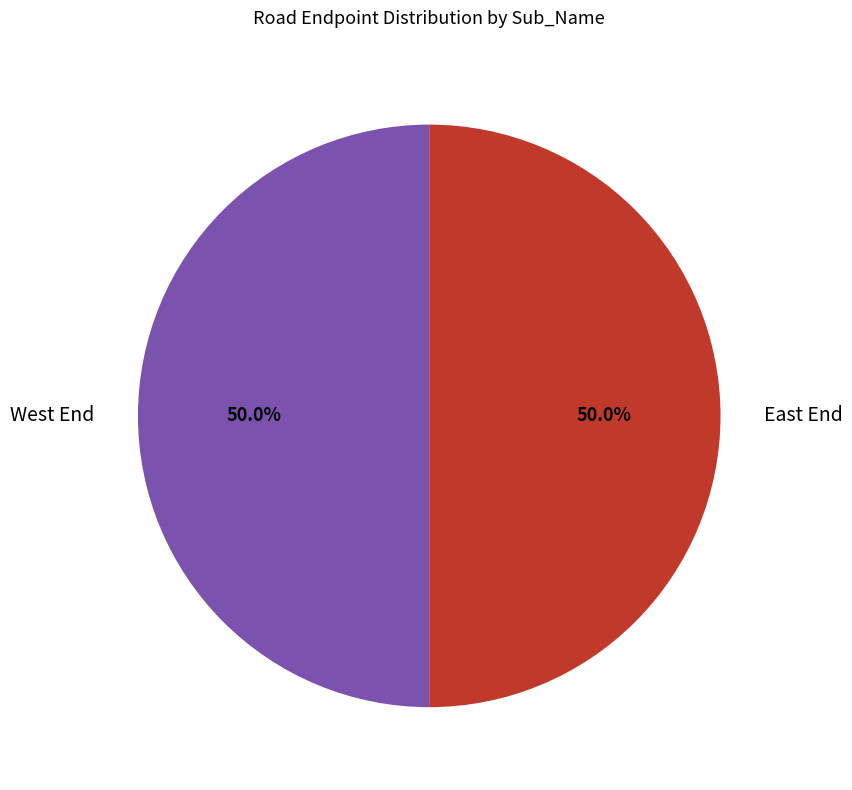

Approximately how many times larger is the value at East End compared to West End?

1.0